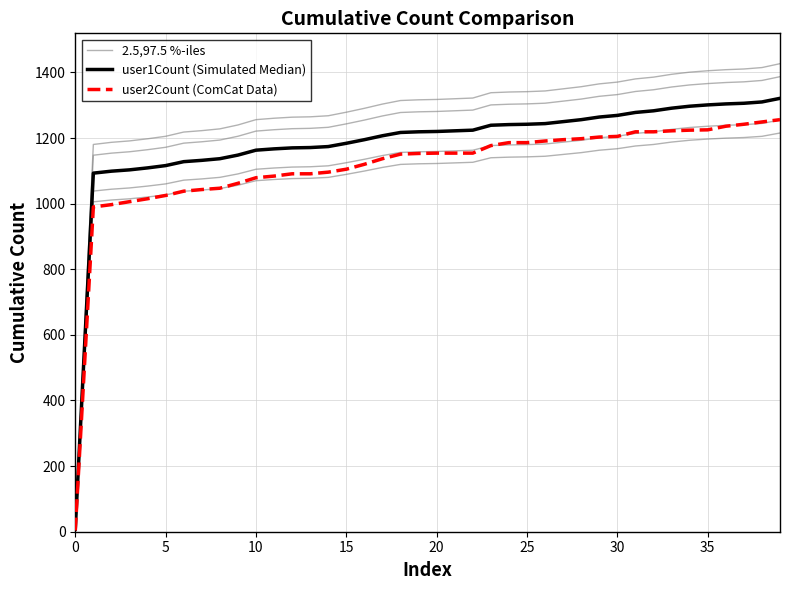

What is the highest value of the 2.5,97.5 %-iles series?

1426.7